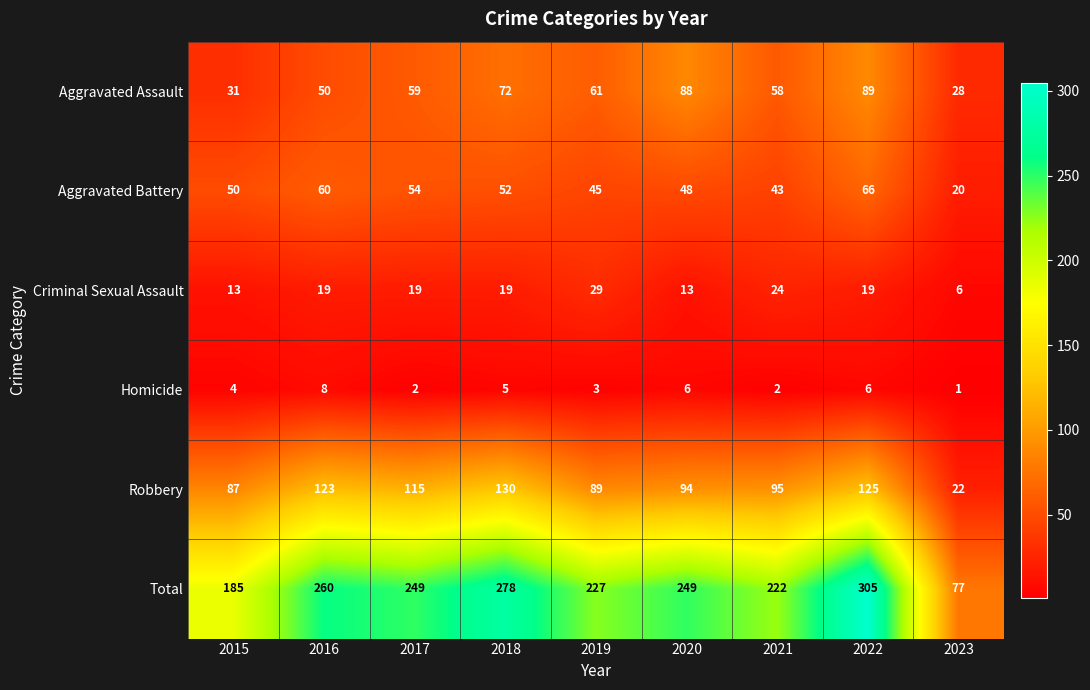

Rank the series at 2021 from lowest to highest value.

Homicide, Criminal Sexual Assault, Aggravated Battery, Aggravated Assault, Robbery, Total